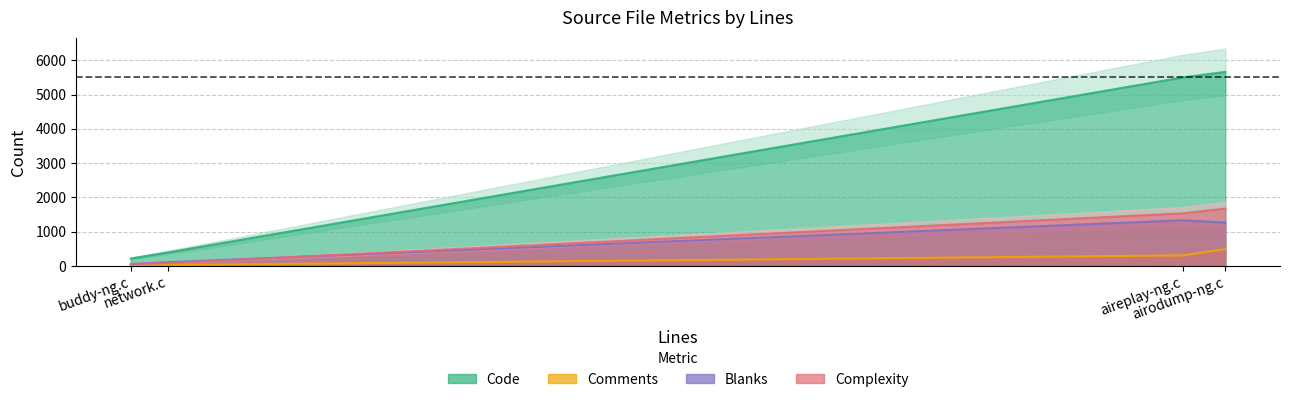

True or false: Complexity and Code cross at least once.

False